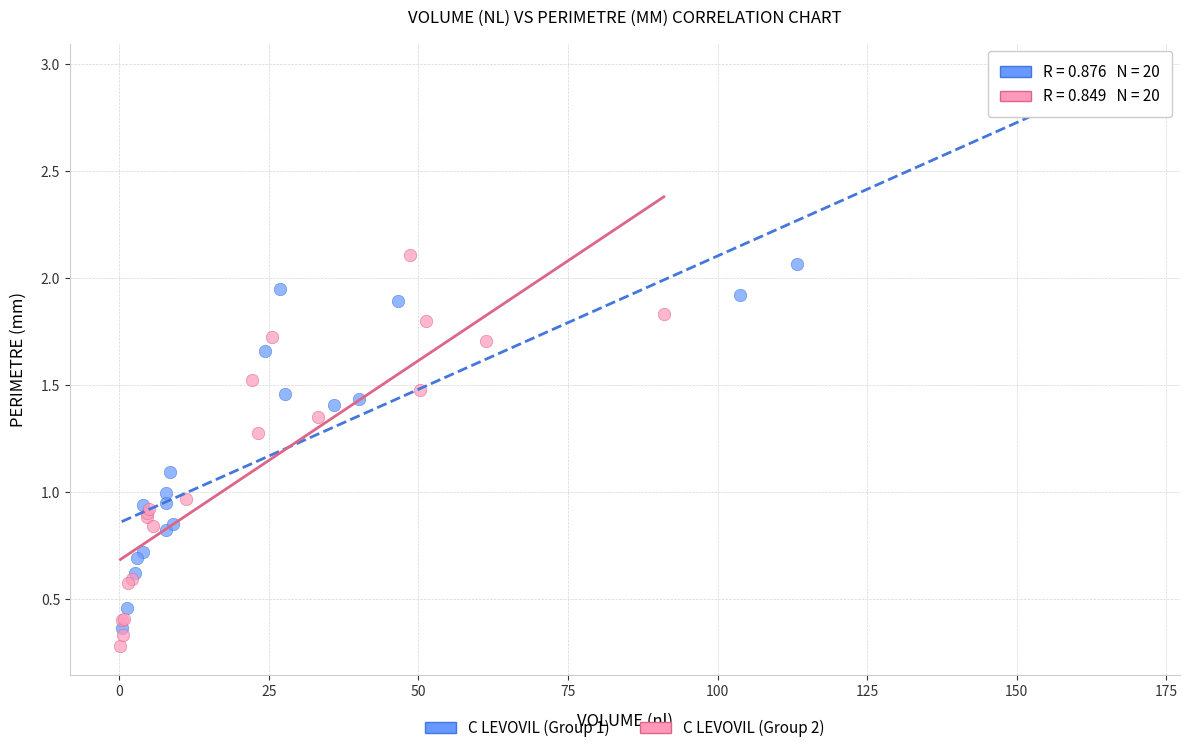

Which series contains the highest Y value?

C LEVOVIL (Group 1)